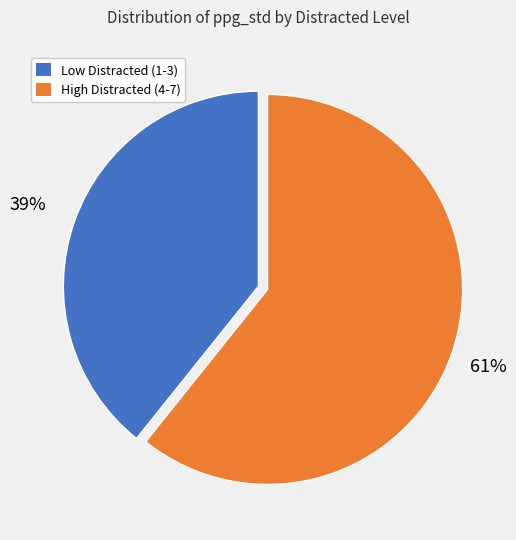

Count the number of slices in the pie.

2